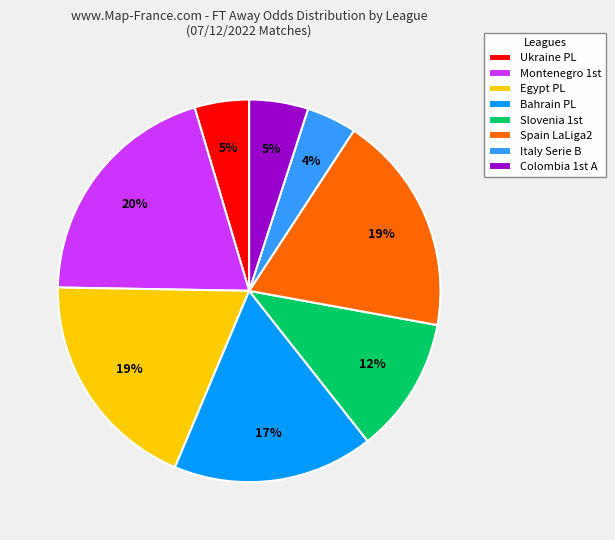

Which has a higher value, Italy Serie B or Egypt PL?

Egypt PL